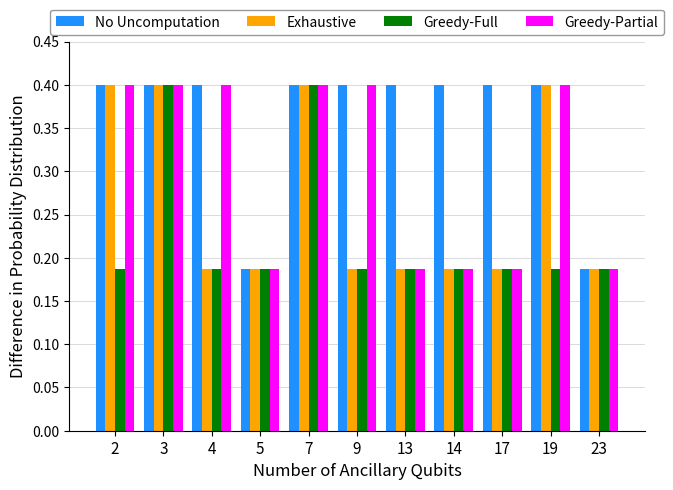

Rank the series by their average value, from lowest to highest.

Greedy-Full, Exhaustive, Greedy-Partial, No Uncomputation